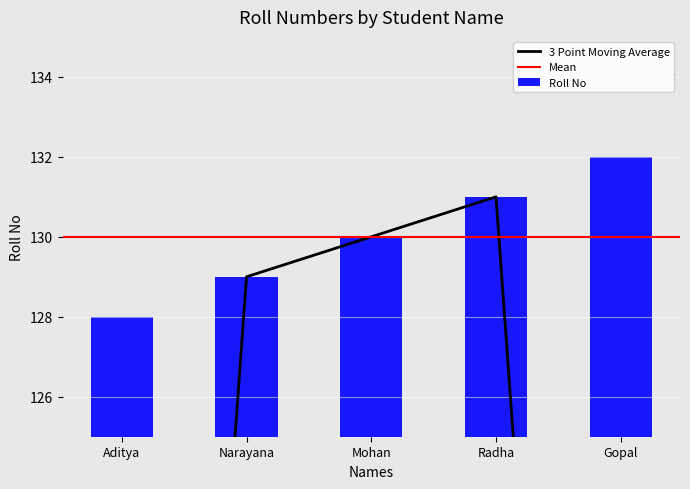

What is the smallest value displayed?

128